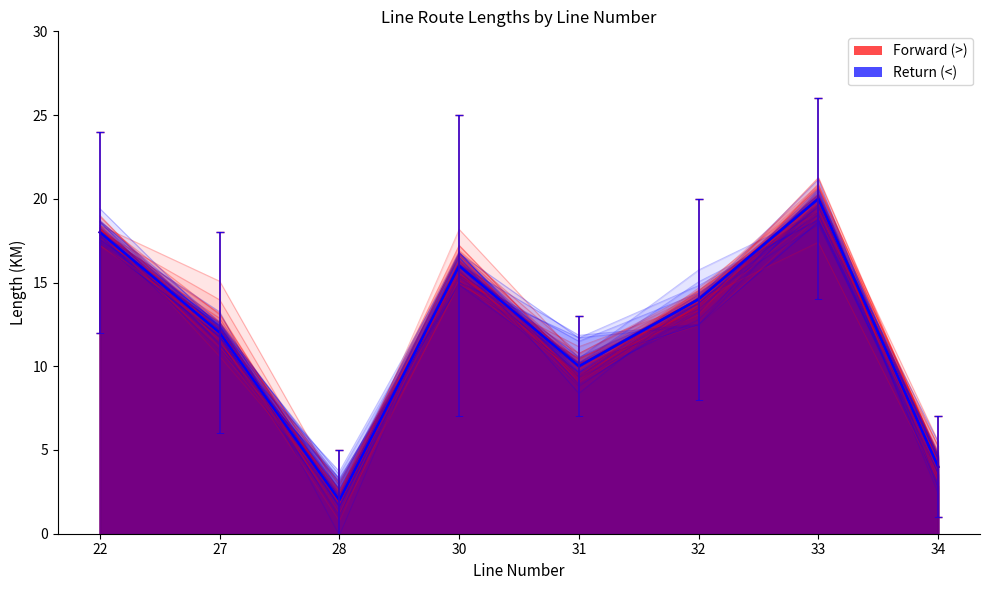

True or false: Forward (>) has a value of 4 at 34.

True